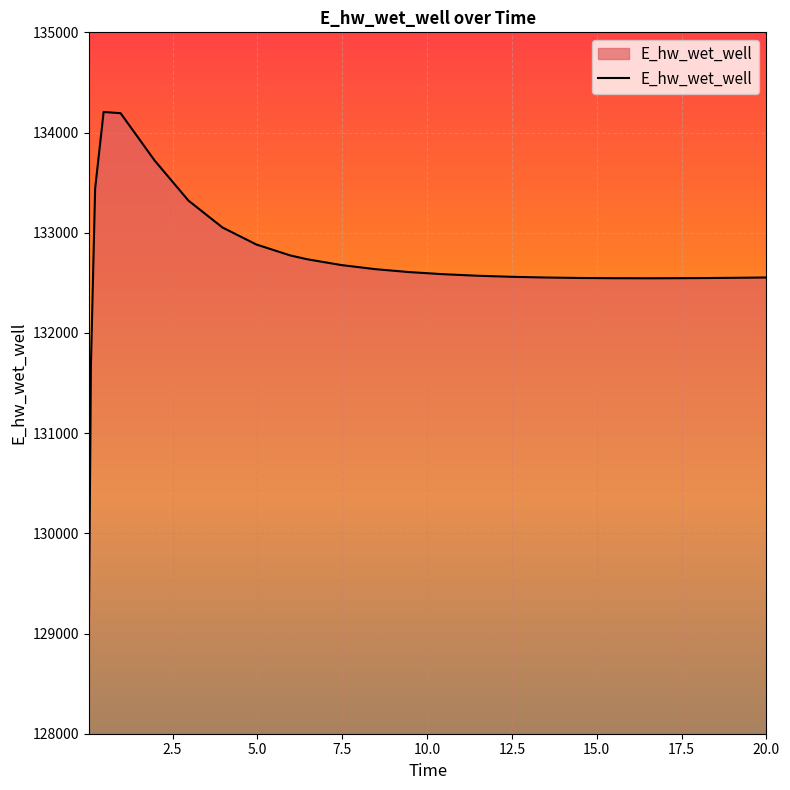

What is the difference between the maximum and minimum values?

5292.1